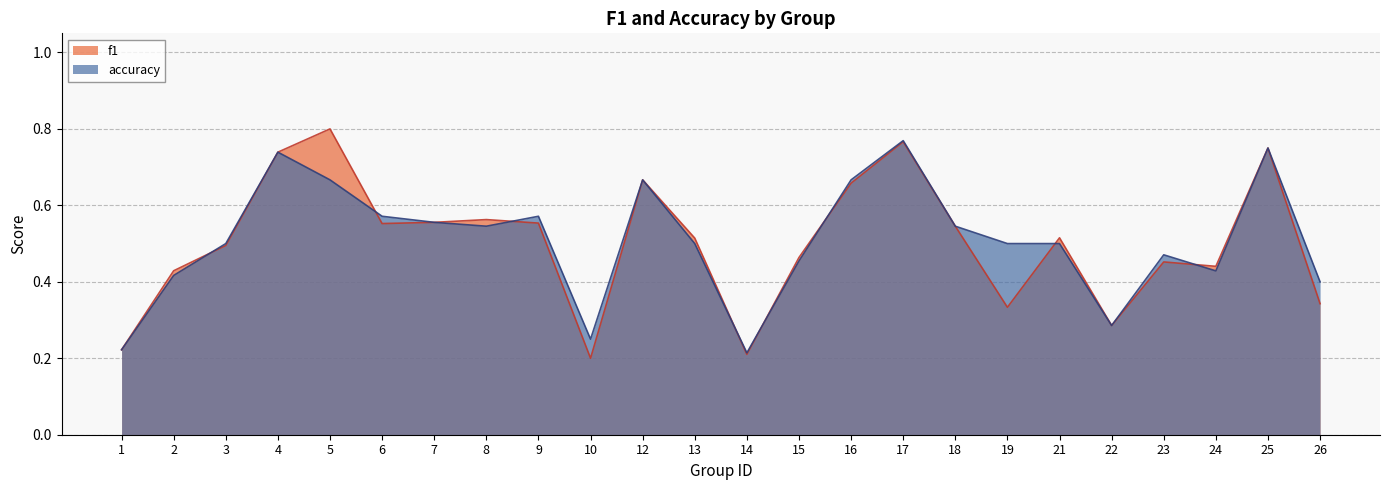

At which category does the chart reach its peak across all series?

5